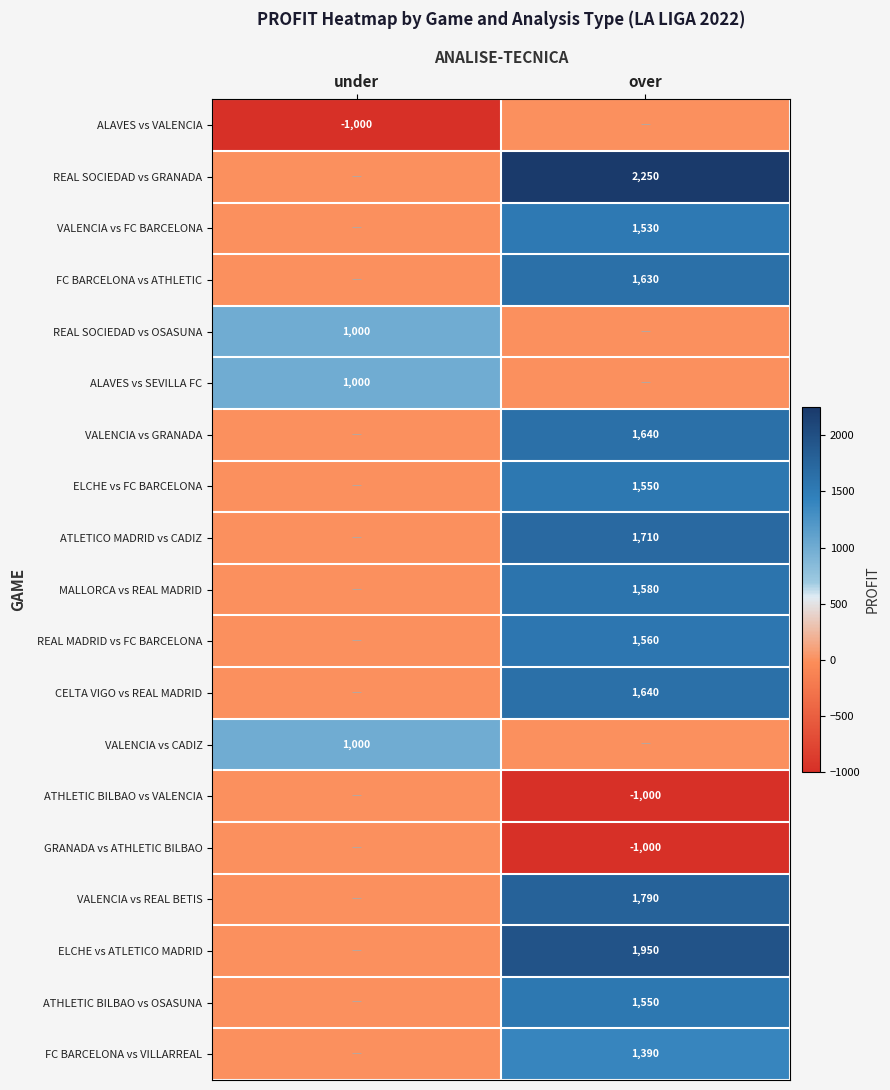

How many categories are shown in the chart?

2